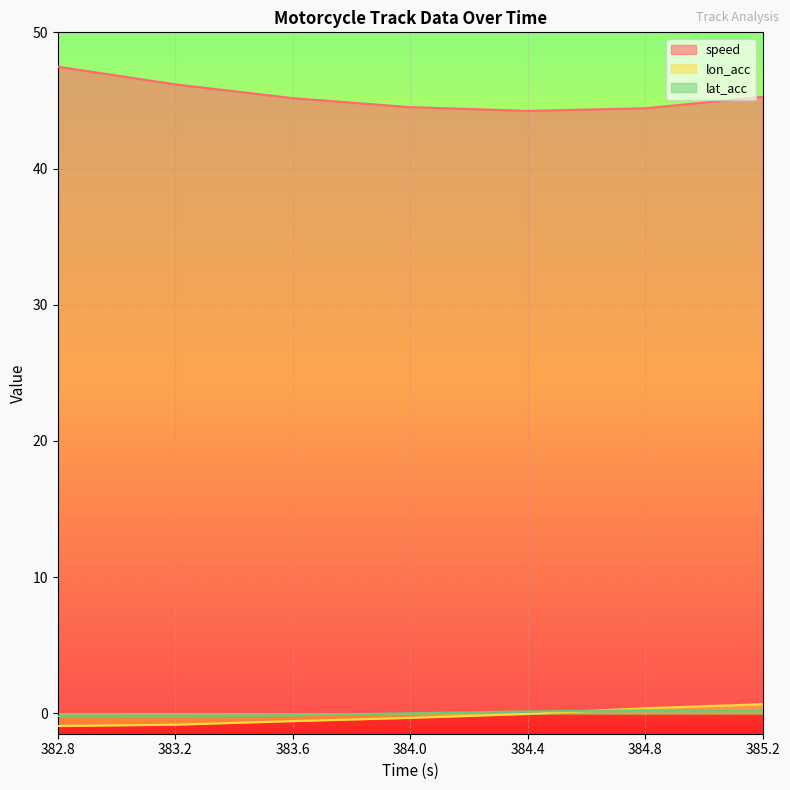

At which category does lat_acc reach its first local valley?

383.2